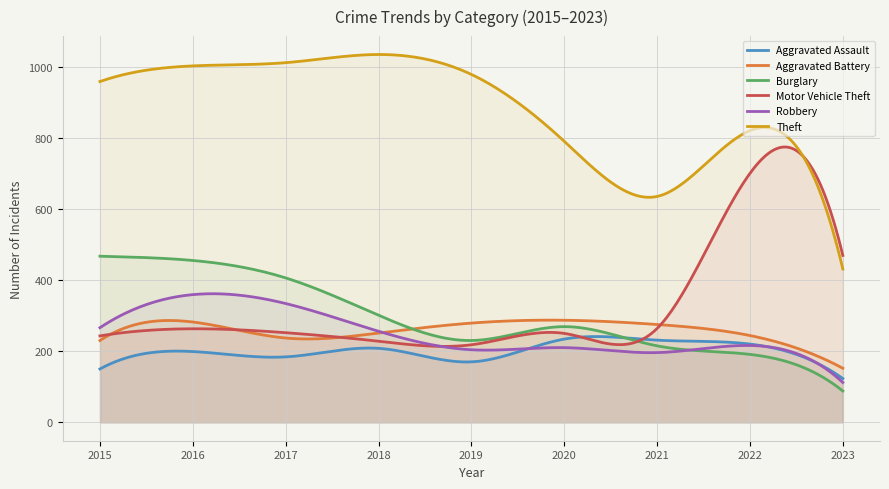

What is the difference between the Theft values at 2016 and 2018?

32